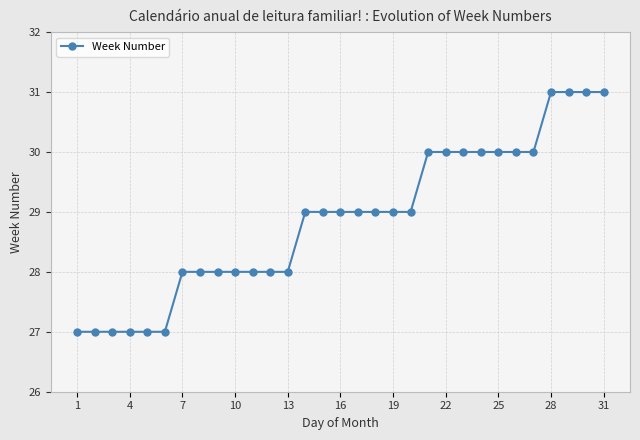

What is the minimum value shown in the chart?

27